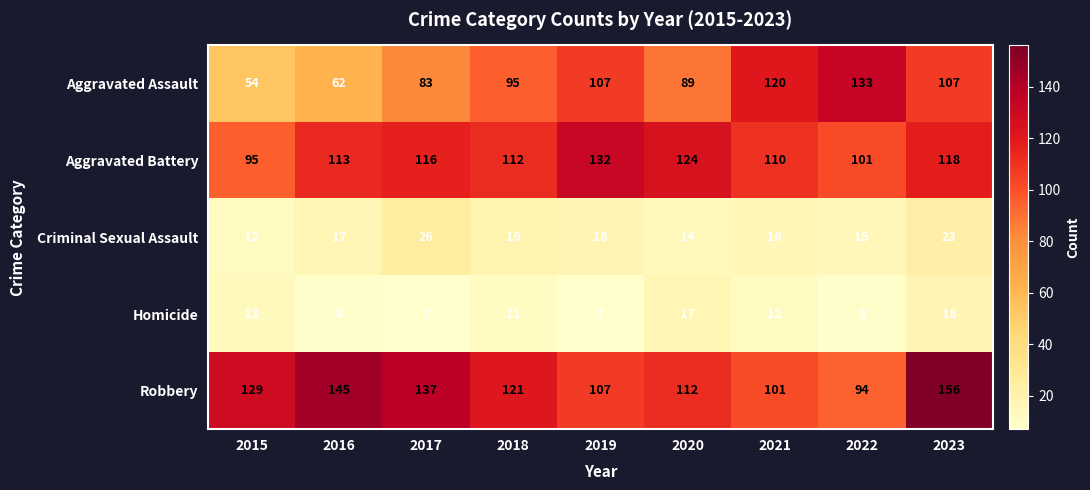

What is the spread (max minus min) of values at 2022?

125